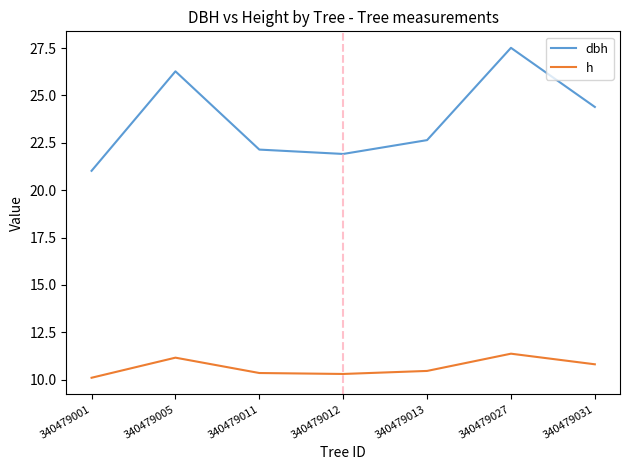

Read the dbh value at 340479001.

21.0